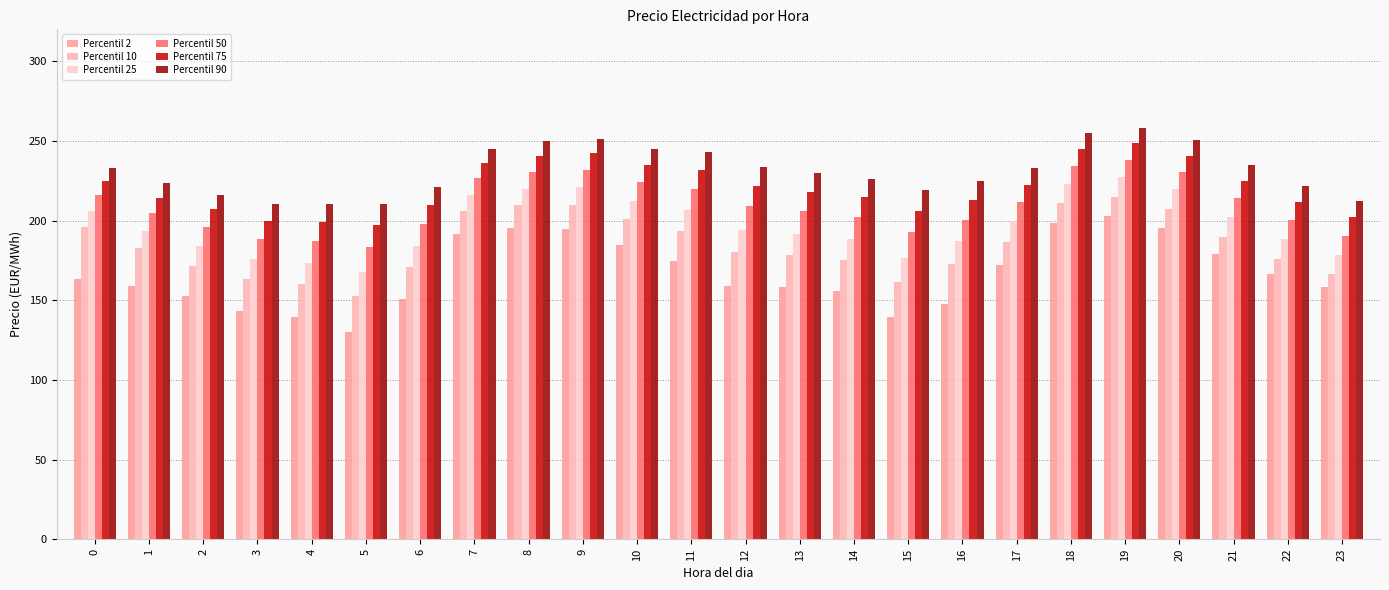

Which series has the largest range (max minus min)?

Percentil 2